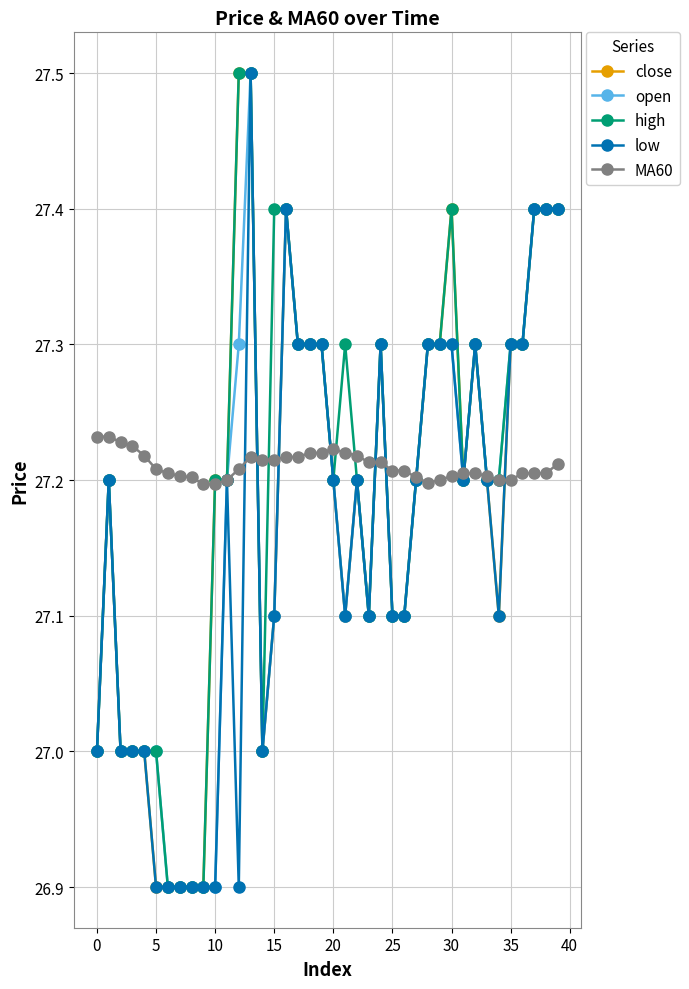

How many lines are shown in the chart?

5